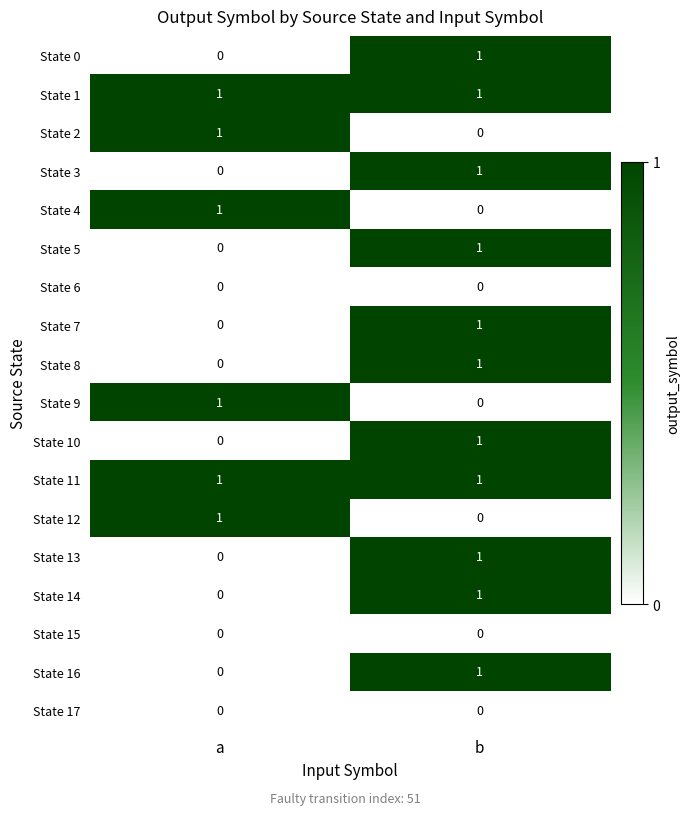

True or false: State 9 has a value of 0 at b.

True